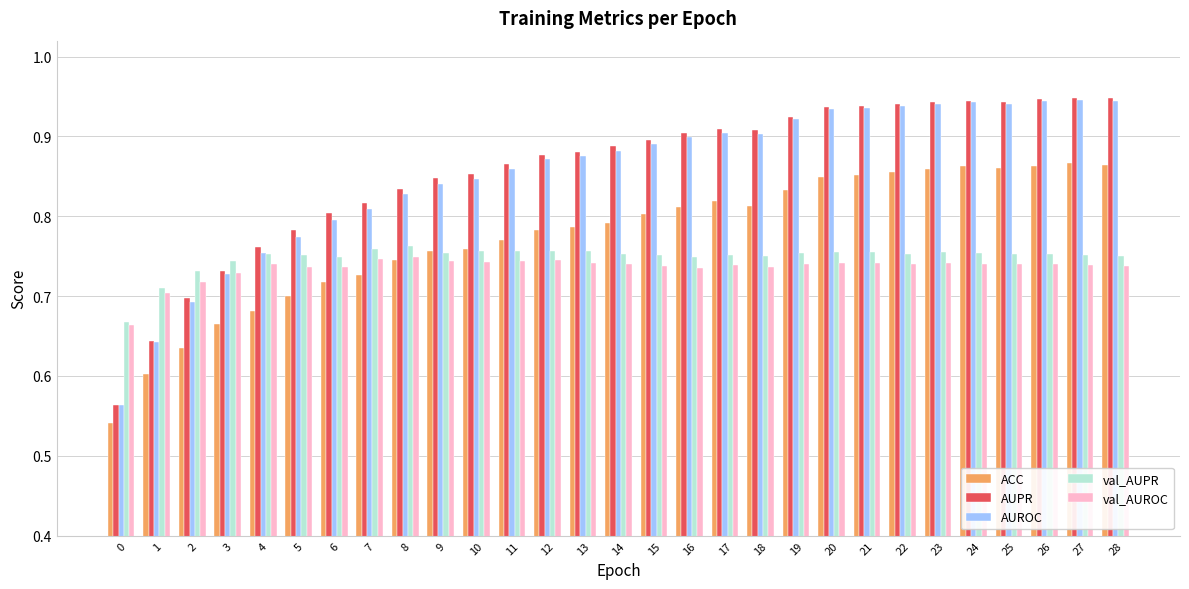

What is the total value across all series at 5?

3.7